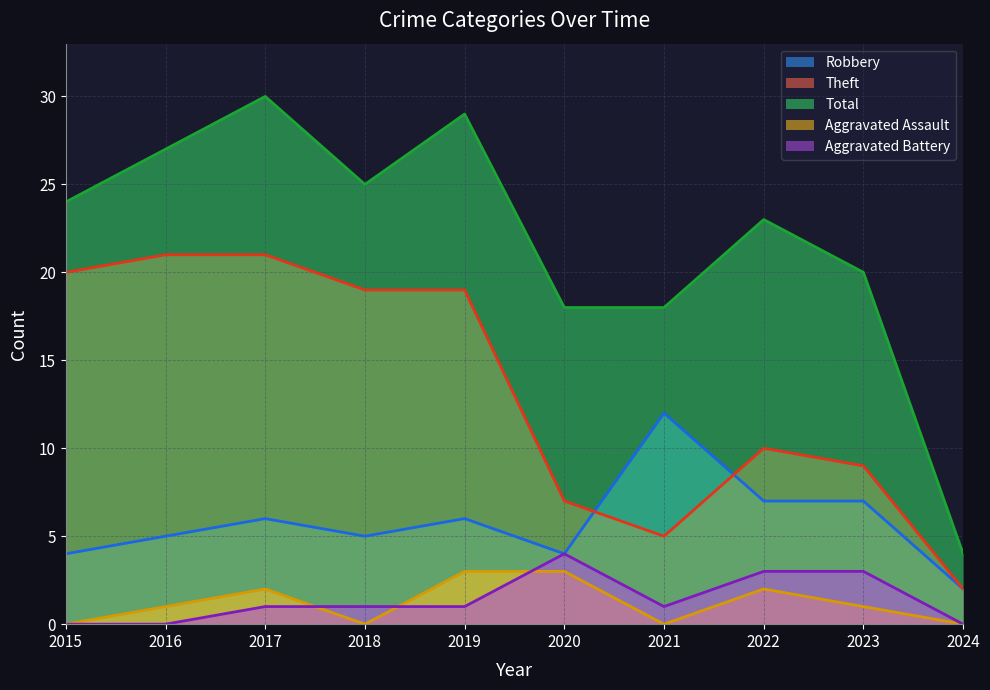

Which category has the lowest value in the Aggravated Assault series?

2015